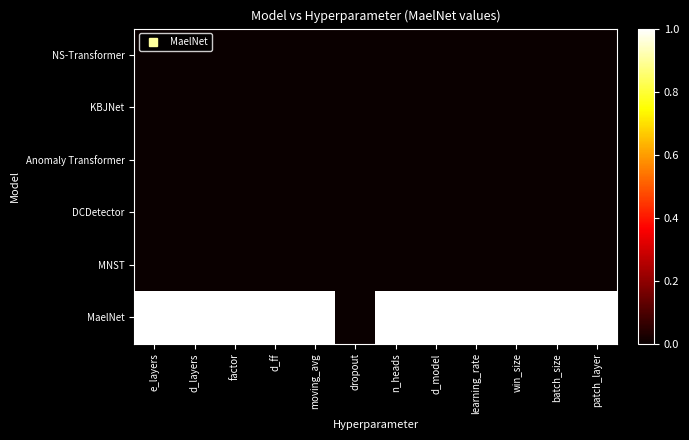

At which category is the sum across all series the highest?

e_layers